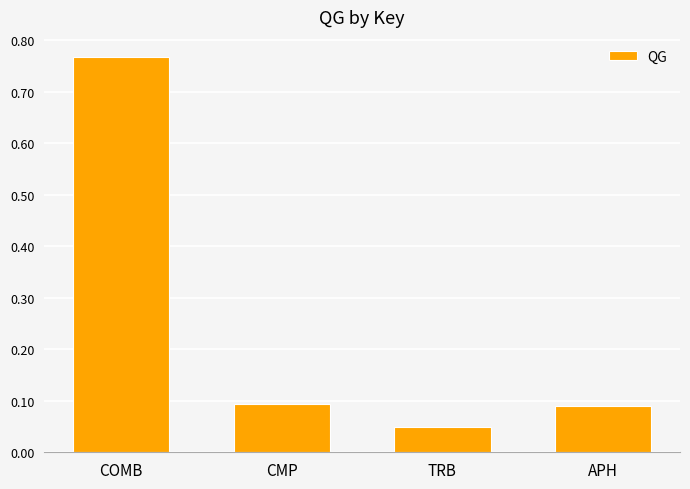

At which category does the chart reach its minimum across all series?

TRB